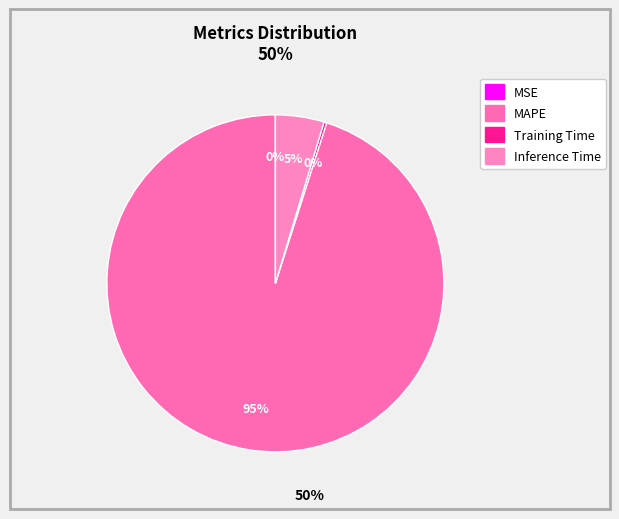

Which category has the biggest portion of the pie?

MAPE